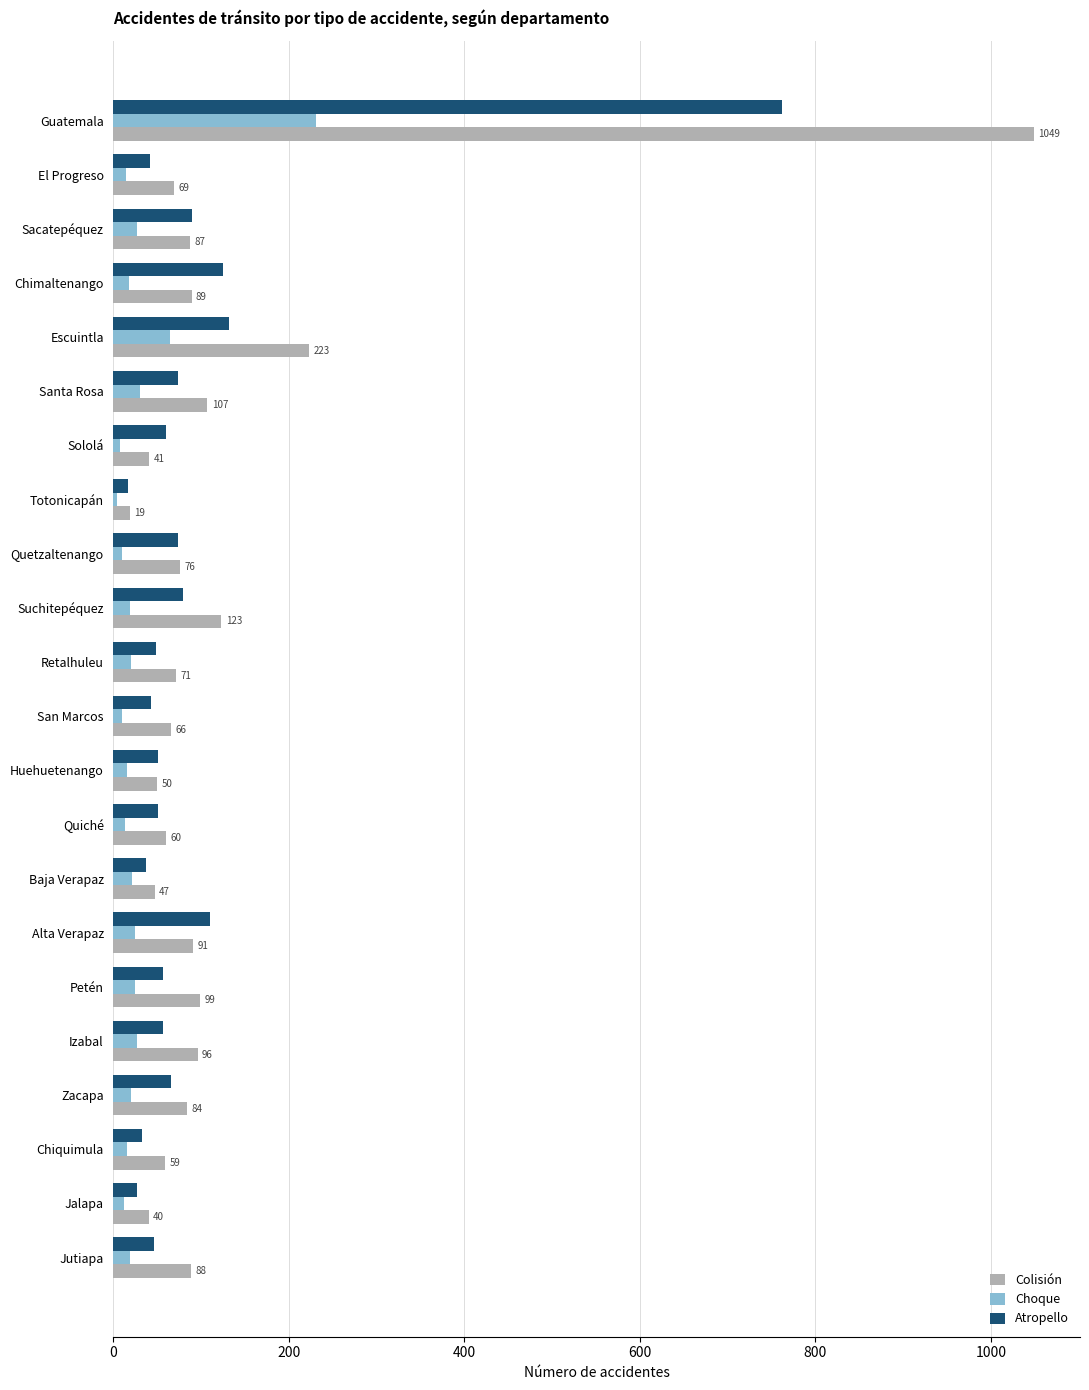

Rank the series by their average value, from lowest to highest.

Choque, Atropello, Colisión